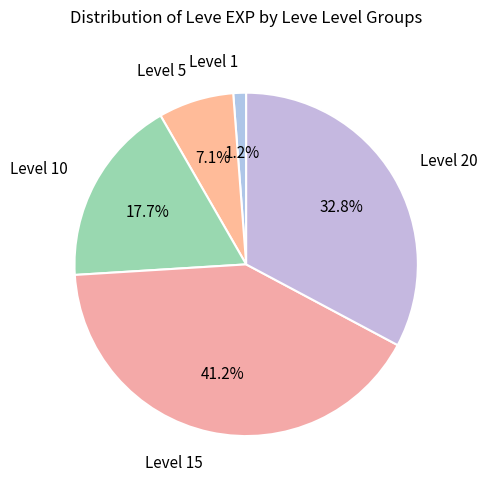

Rank the categories by value from lowest to highest.

Level 1, Level 5, Level 10, Level 20, Level 15